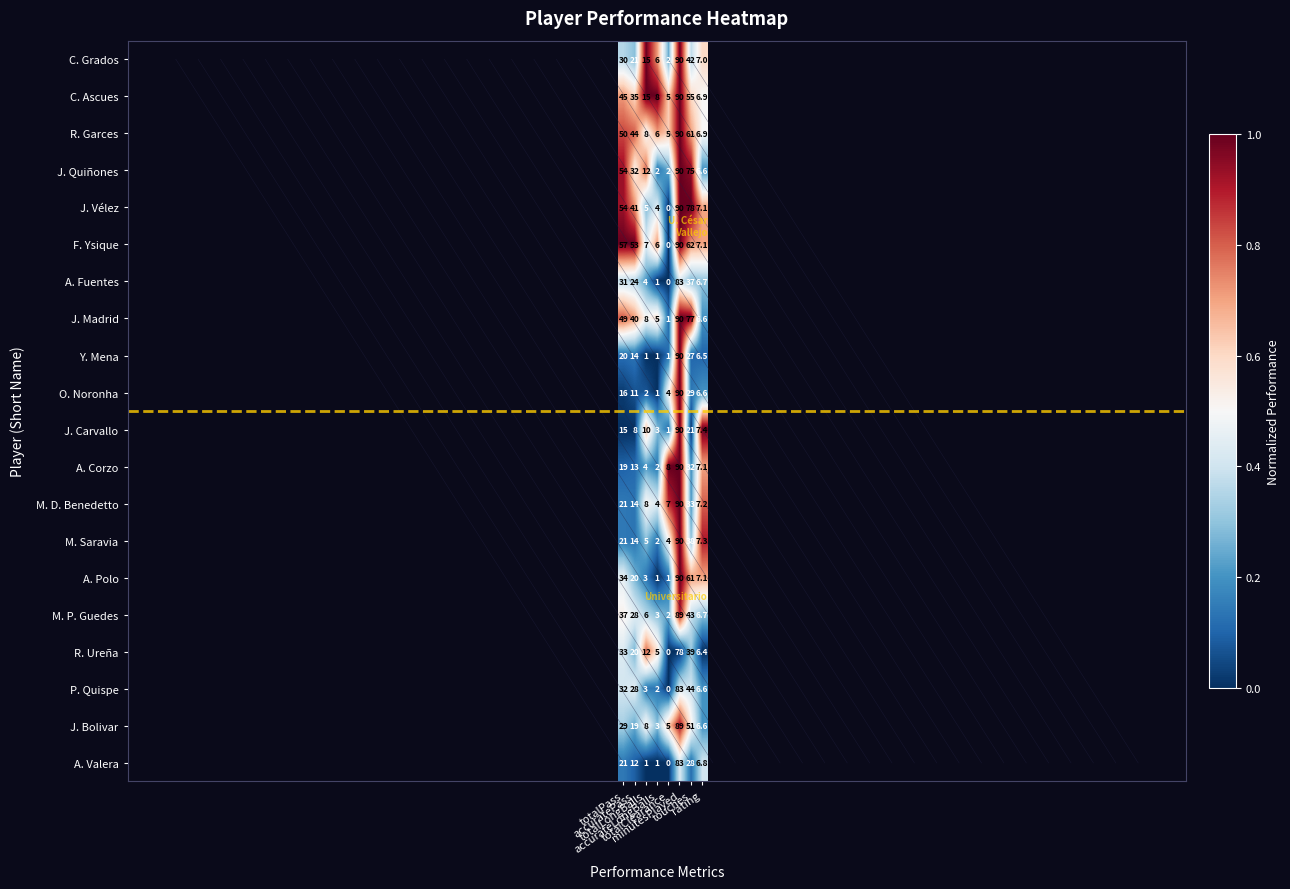

What is the sum of all O. Noronha values?

159.6